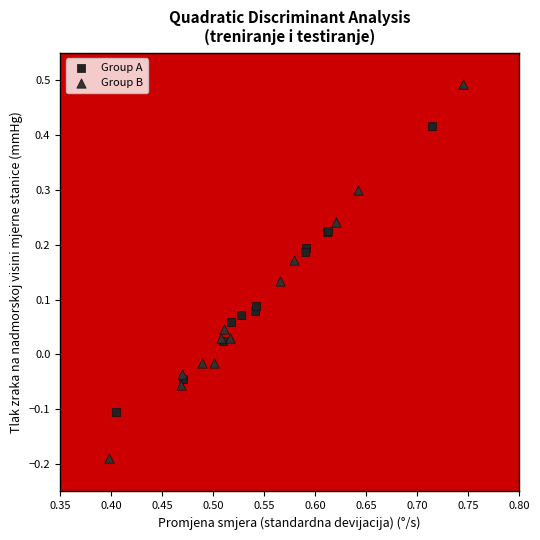

Which series contains the lowest Y value?

Group B